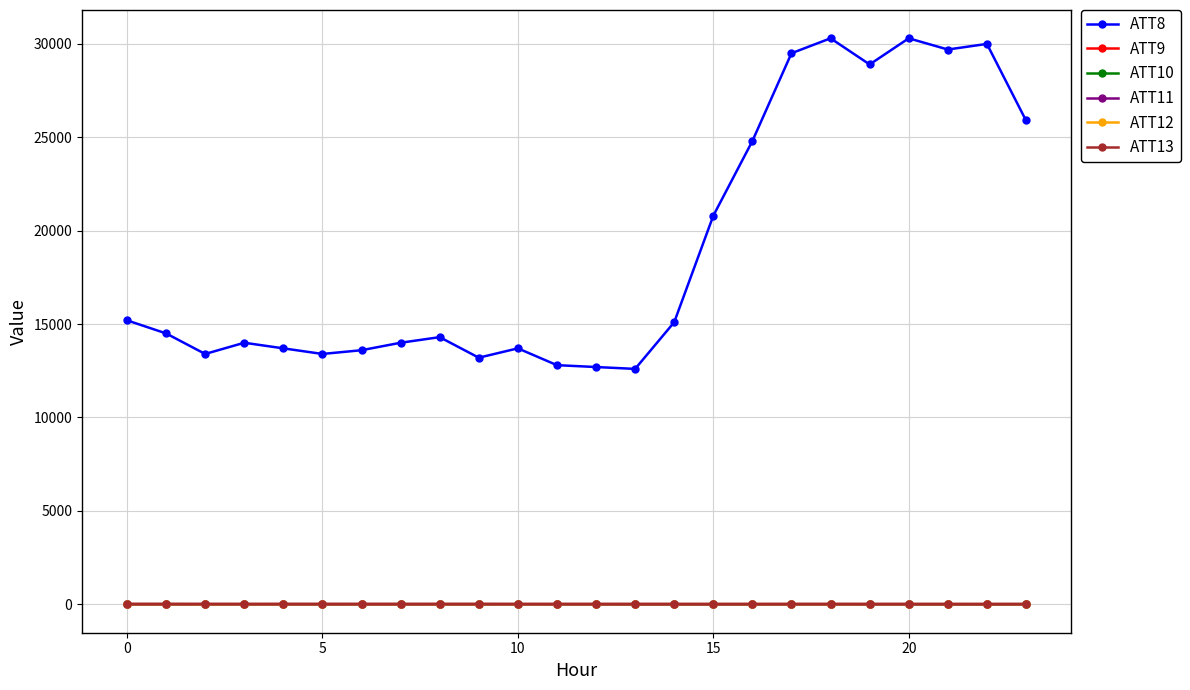

At which category is the sum across all series the highest?

20